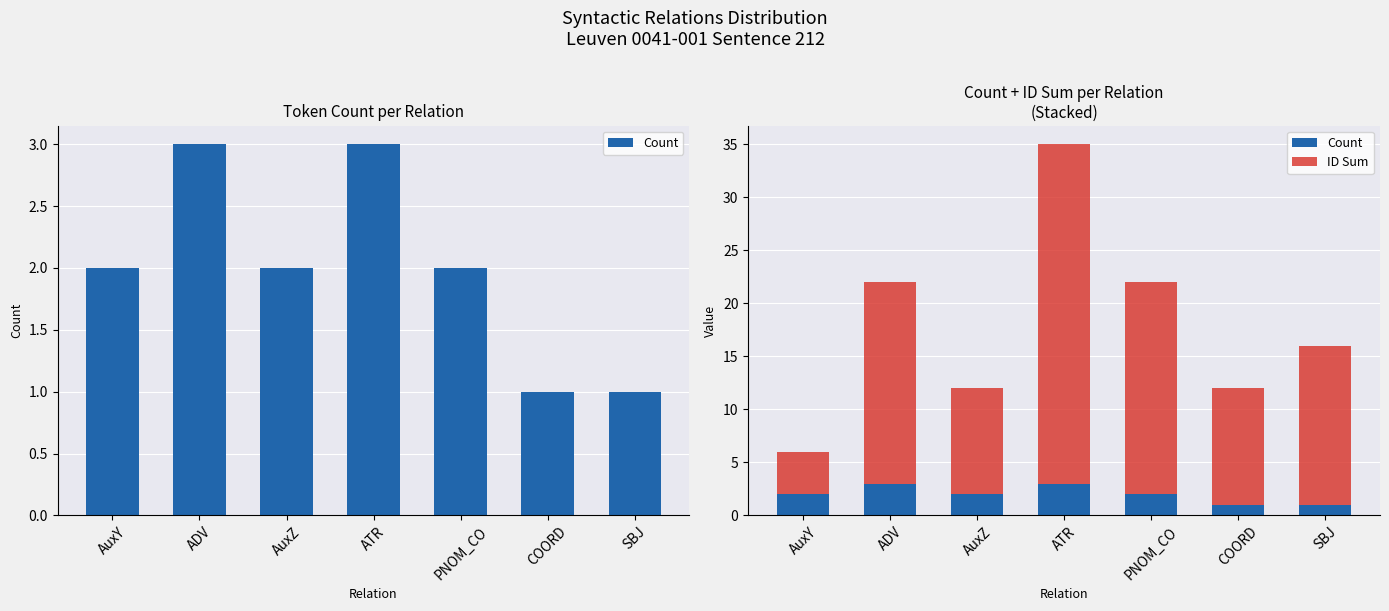

Reading right to left, extract all data points from this chart.

Count: 1	1	2	3	2	3	2
ID Sum: 15	11	20	32	10	19	4